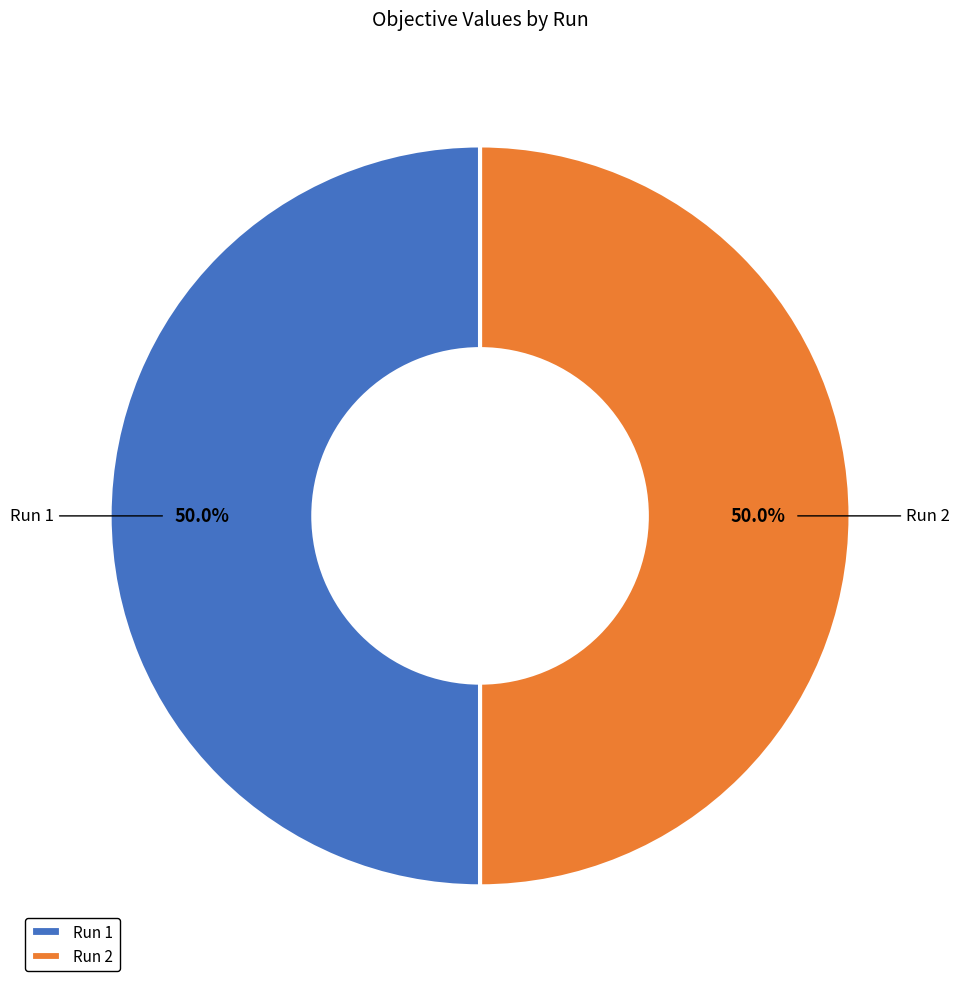

How many segments does this pie chart have?

2